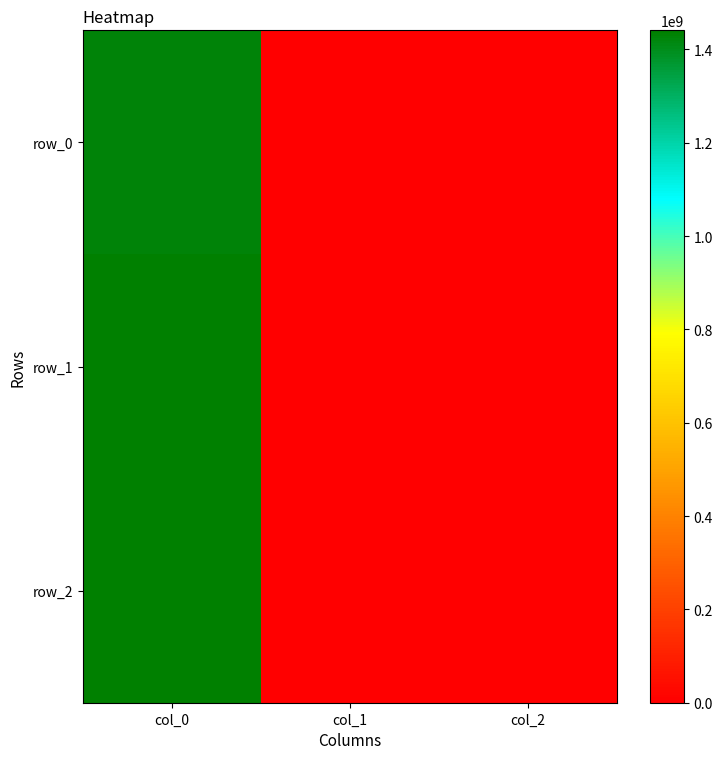

At which category is the sum across all series the highest?

col_0